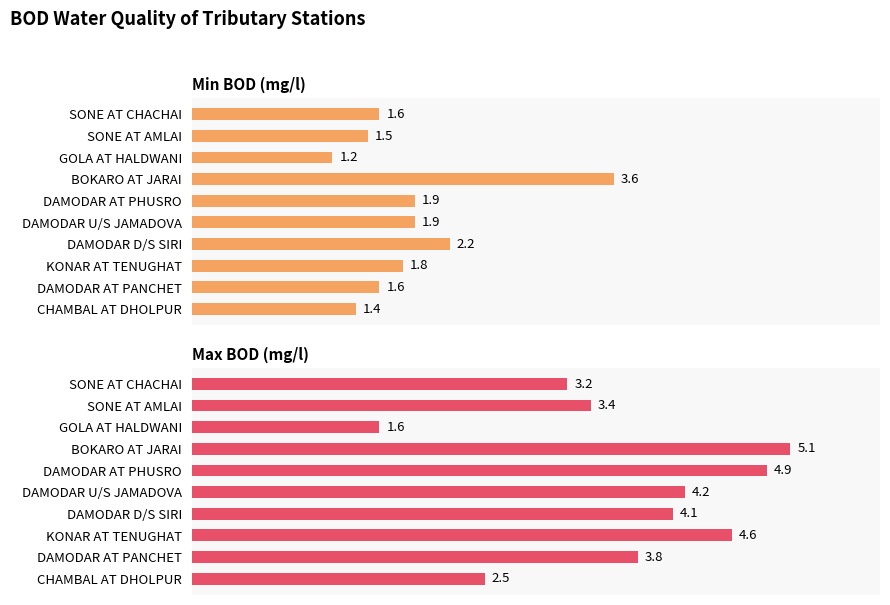

How many bars are there in each group?

2